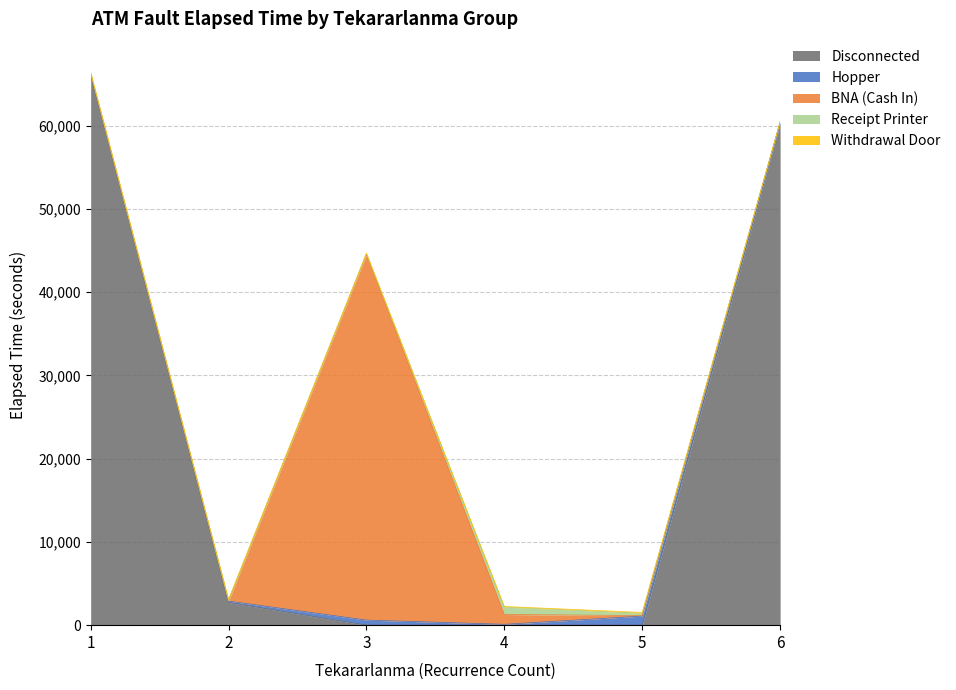

Reading left to right, what are all the values shown in this chart?

Disconnected: 66160	2725	0	0	0	60260
Hopper: 35	165	610	105	1090	185
BNA (Cash In): 35	5	43930	1175	65	0
Receipt Printer: 120	65	95	900	280	0
Withdrawal Door: 100	155	65	65	95	0